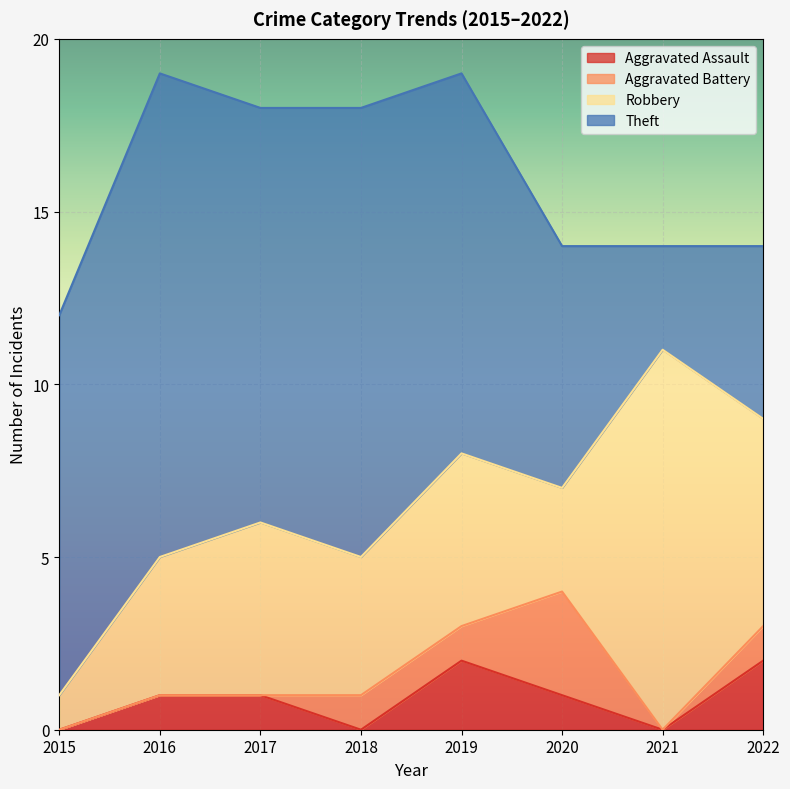

The value of Aggravated Battery at 2019 is 1. True or false?

True